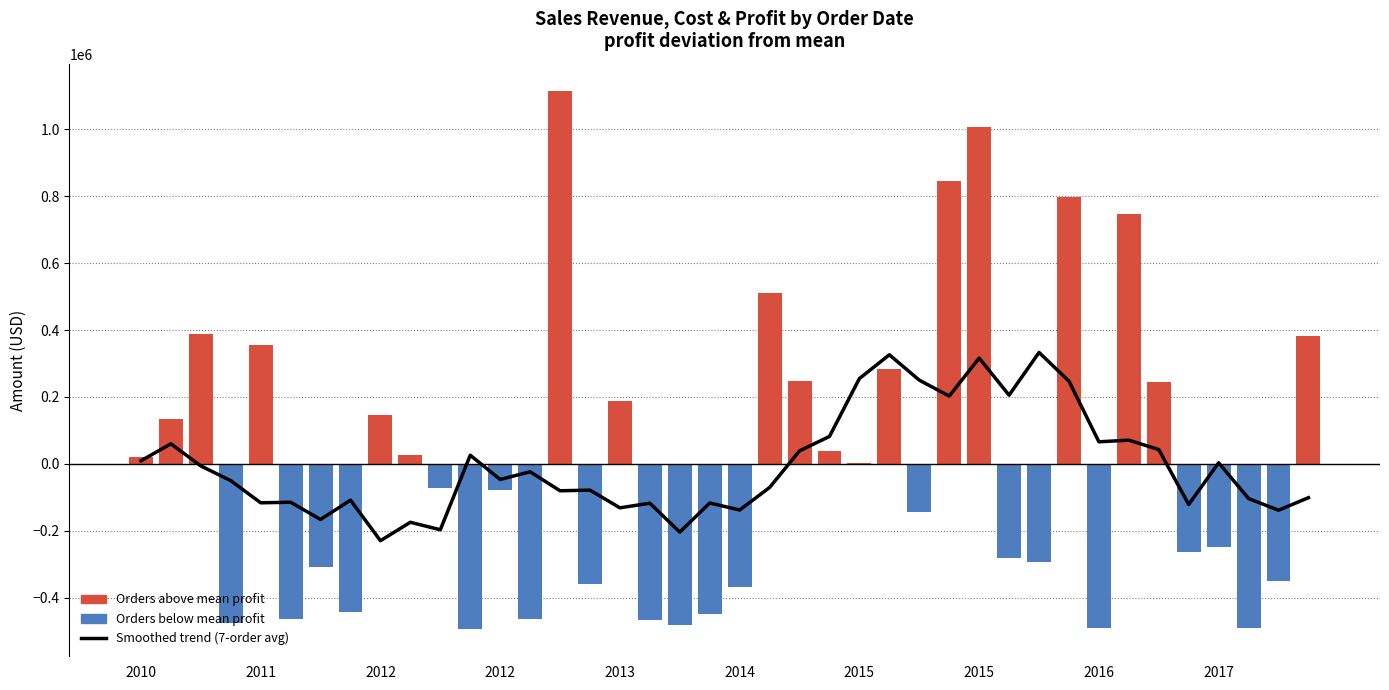

What value does the data have at 31?

247366.6